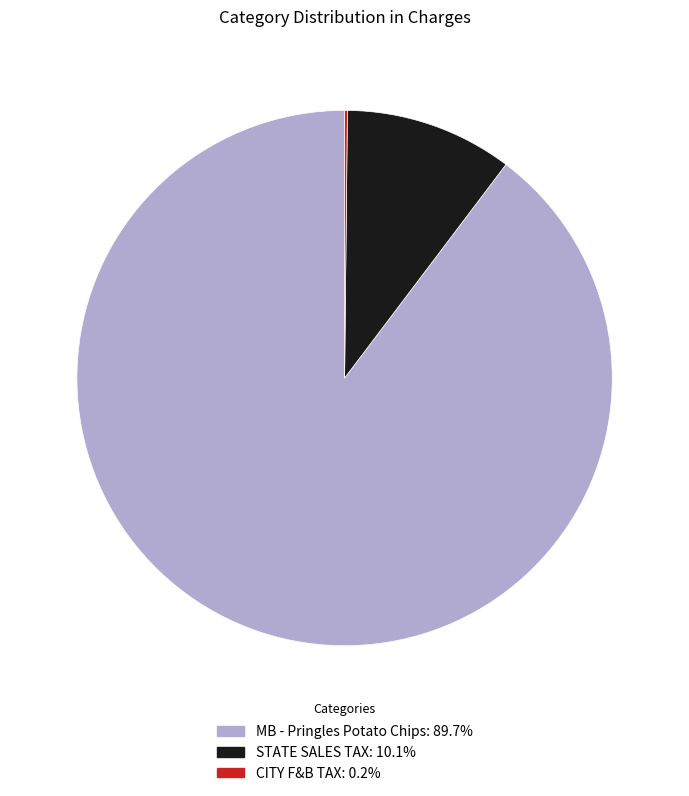

What is the largest slice in the pie chart?

MB - Pringles Potato Chips